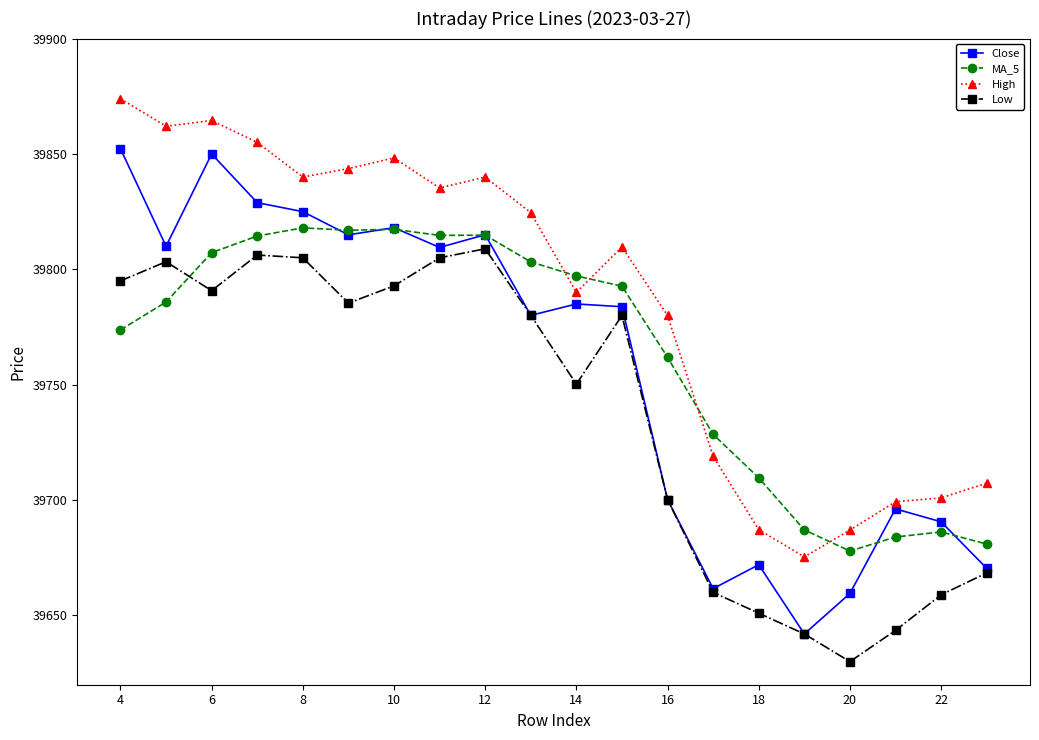

True or false: Low and MA_5 intersect in this chart.

True